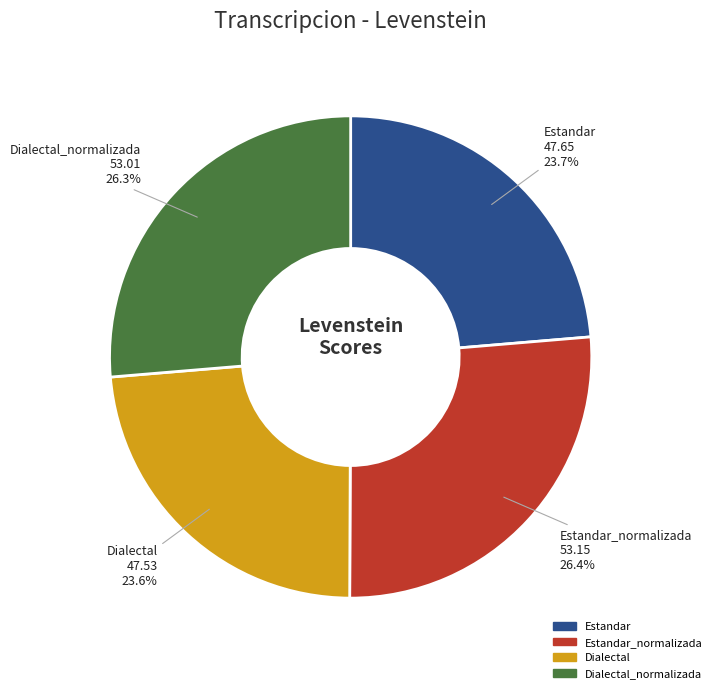

To the nearest percent, what is the difference between the largest and smallest slice percentages?

3%